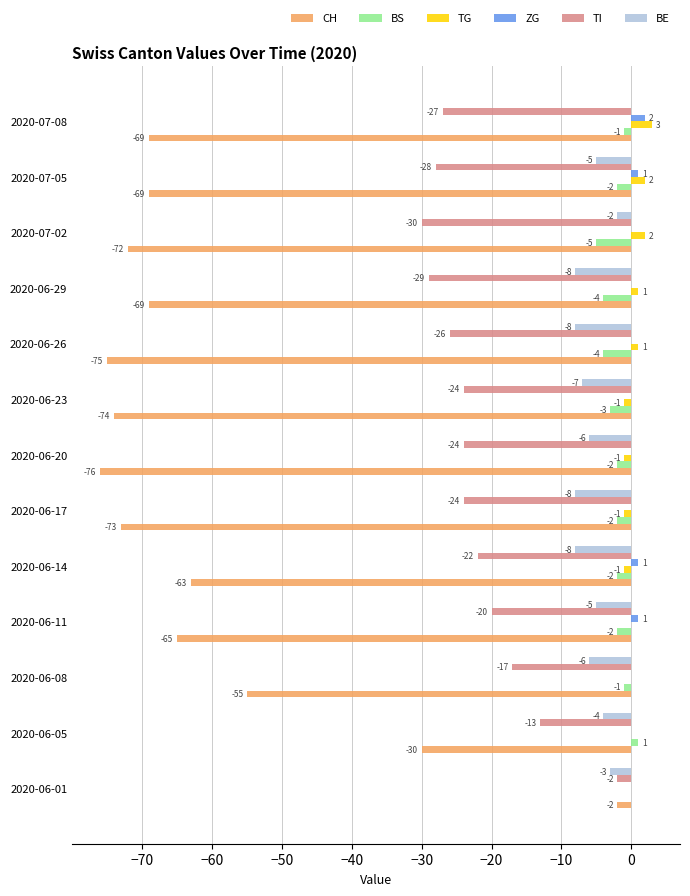

Between 2020-06-08 and 2020-06-14, which series saw the biggest shift?

CH